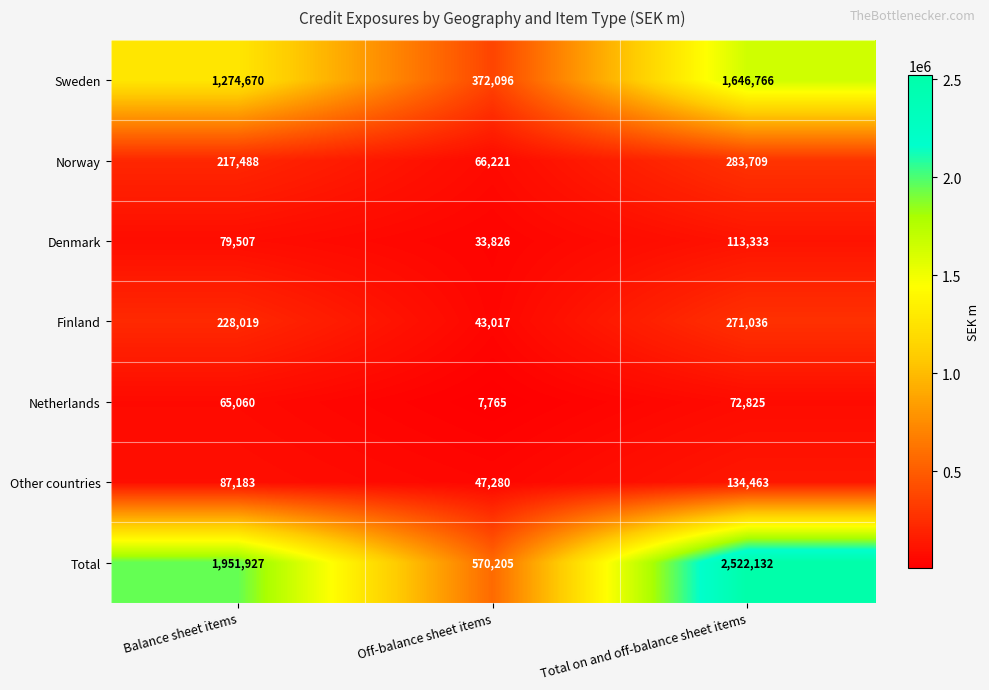

Count the number of categories in the chart.

3